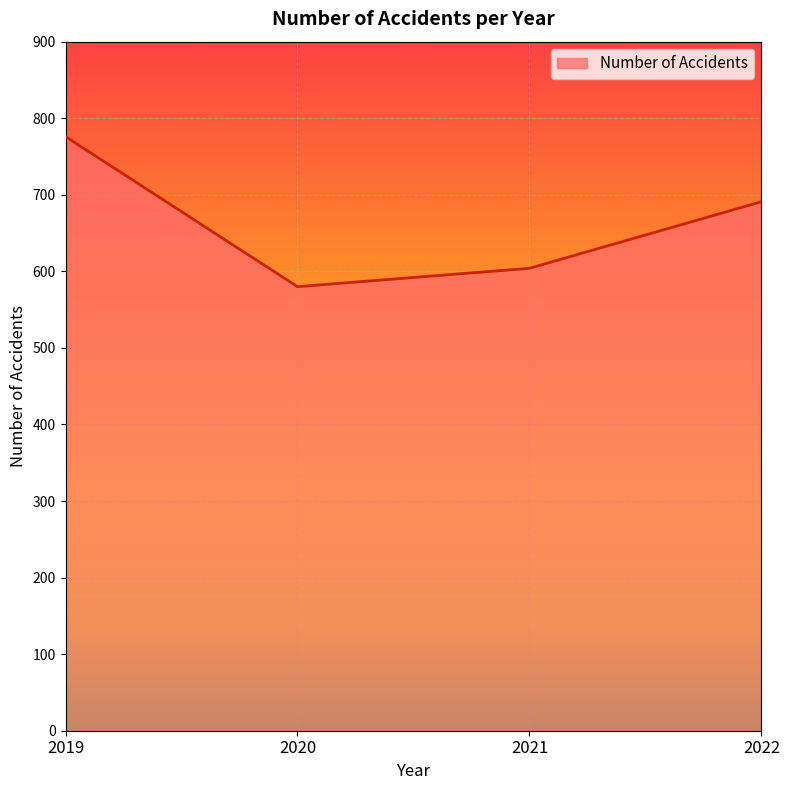

How many values are between 604 and 776?

3